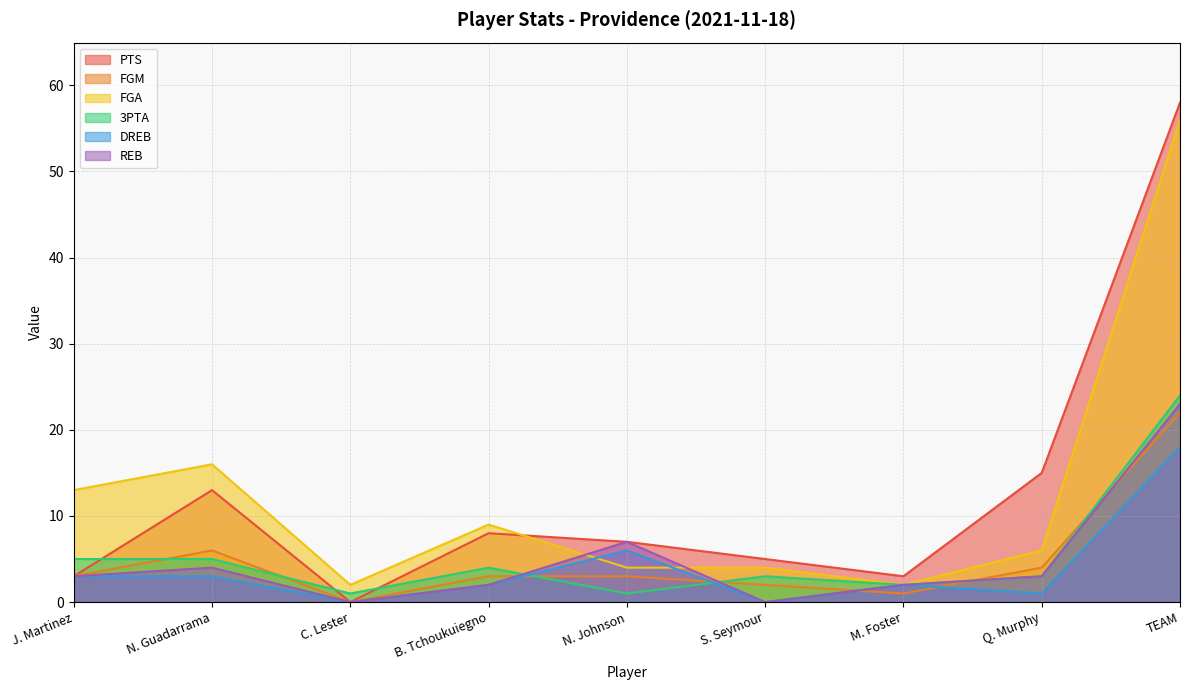

At how many categories does at least one series exceed 54?

1